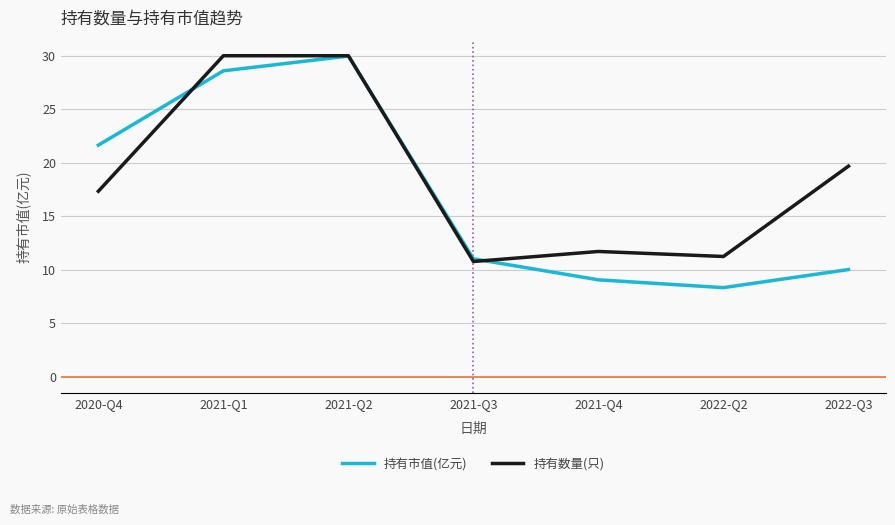

What is the maximum value for 持有市值(亿元)?

30.0